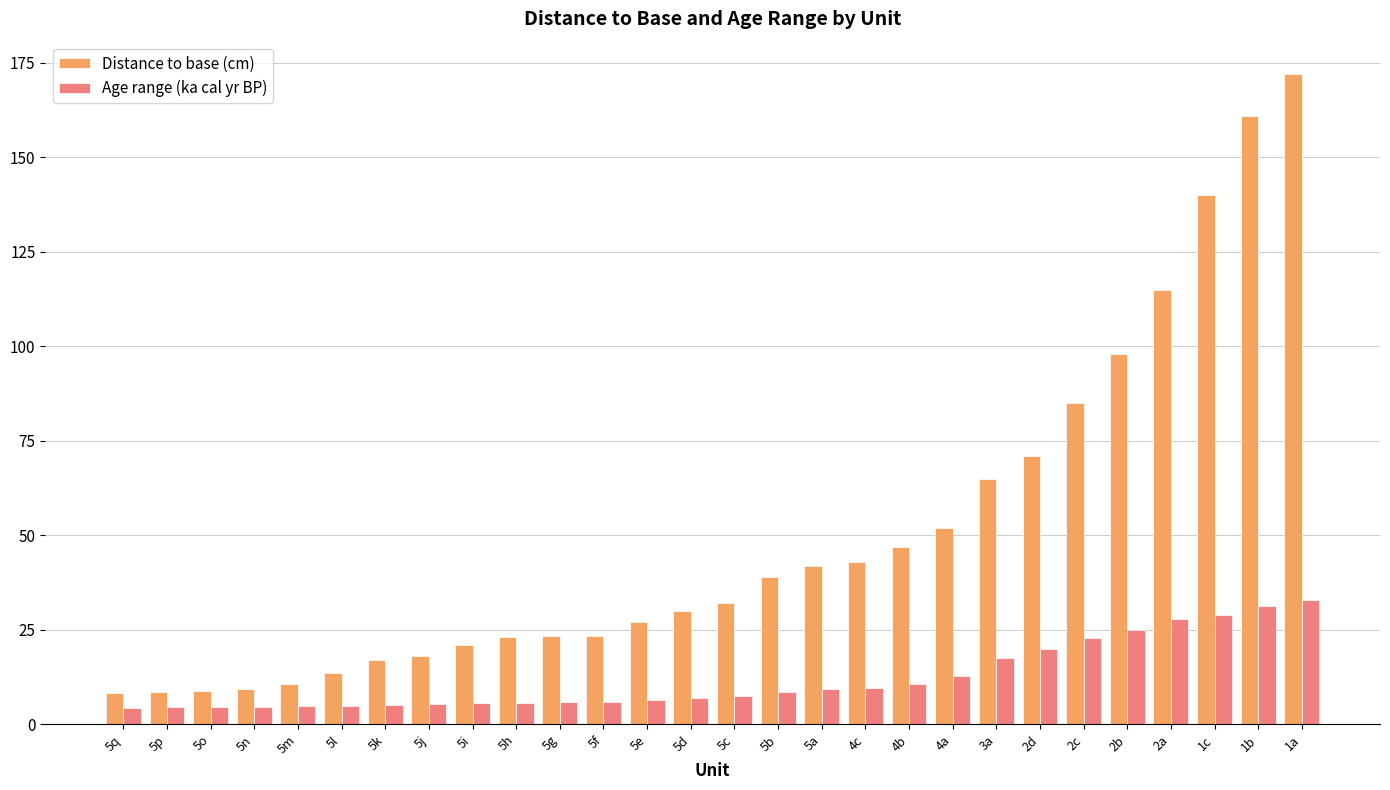

What is the difference between the maximum and minimum values in the Age range (ka cal yr BP) series?

28.6